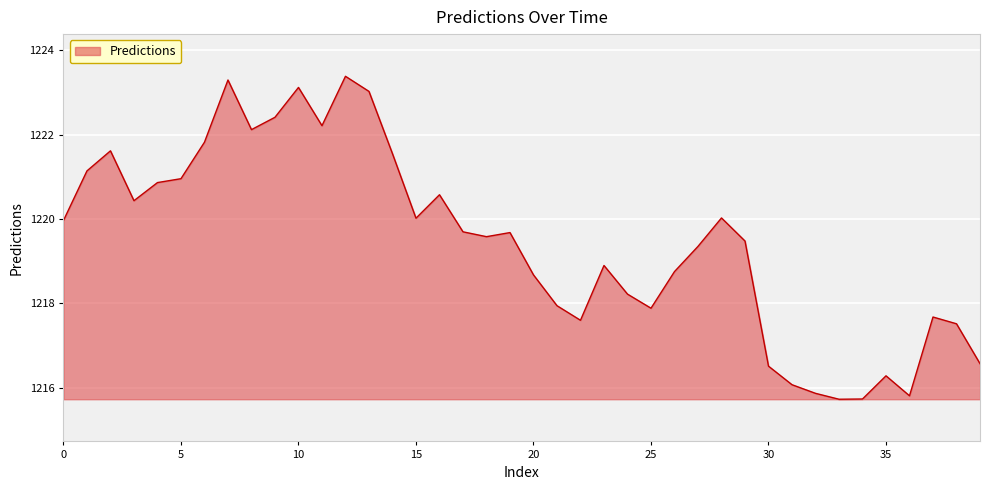

What is the difference between the maximum and minimum values?

7.7